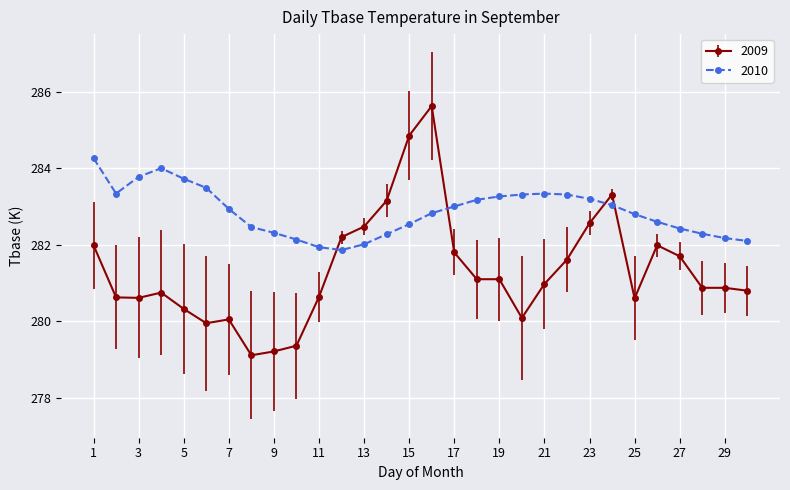

True or false: 2009 has more than 2 interior local peaks.

True